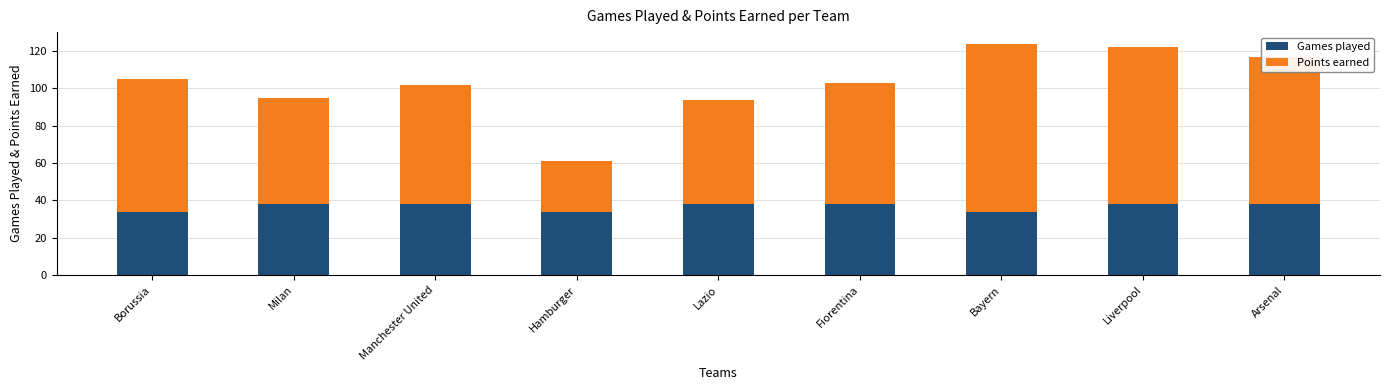

Is it true that Games played equals 52 at Manchester United?

False